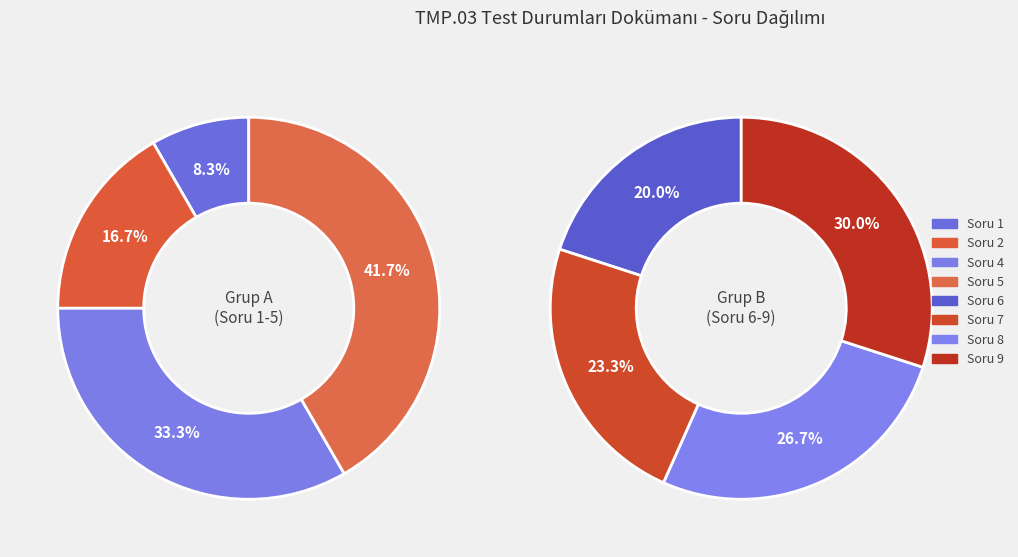

How many slices are in this pie chart?

8